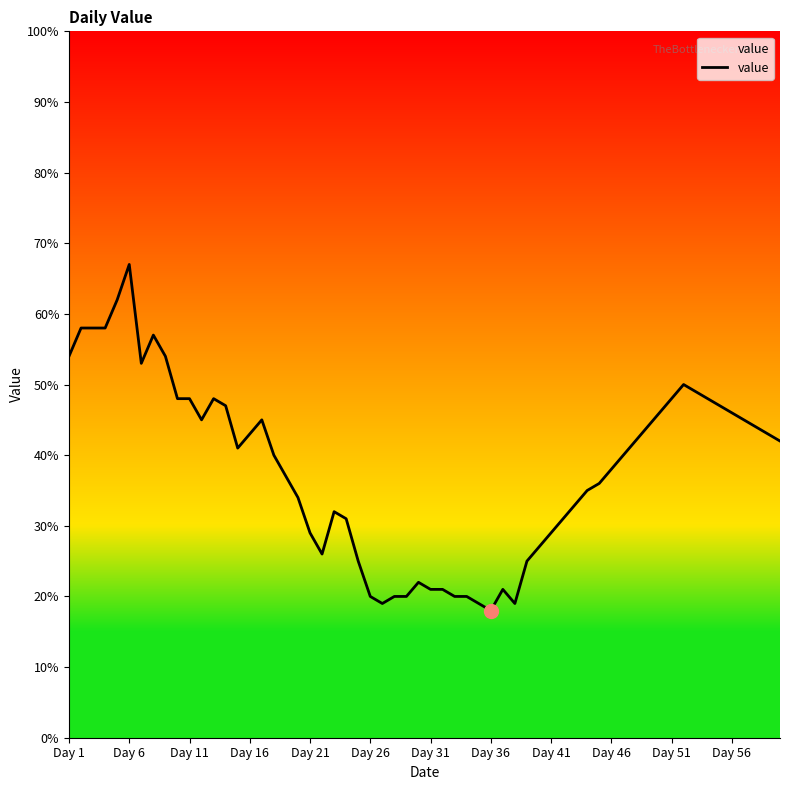

What is the difference between the maximum and minimum values?

49